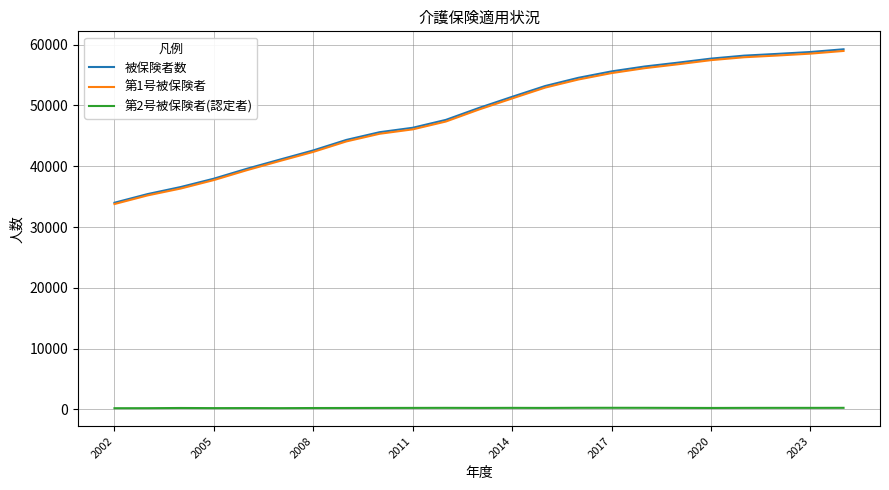

Which series has the widest spread of values?

被保険者数